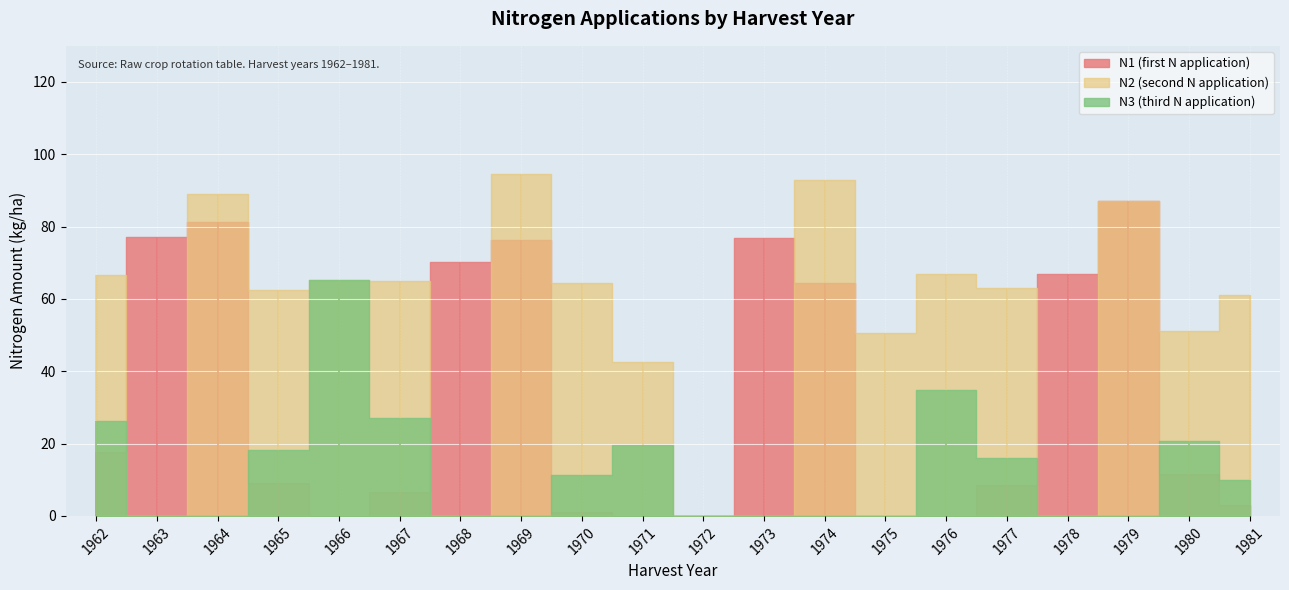

What is the sum of all N3 values?

249.0